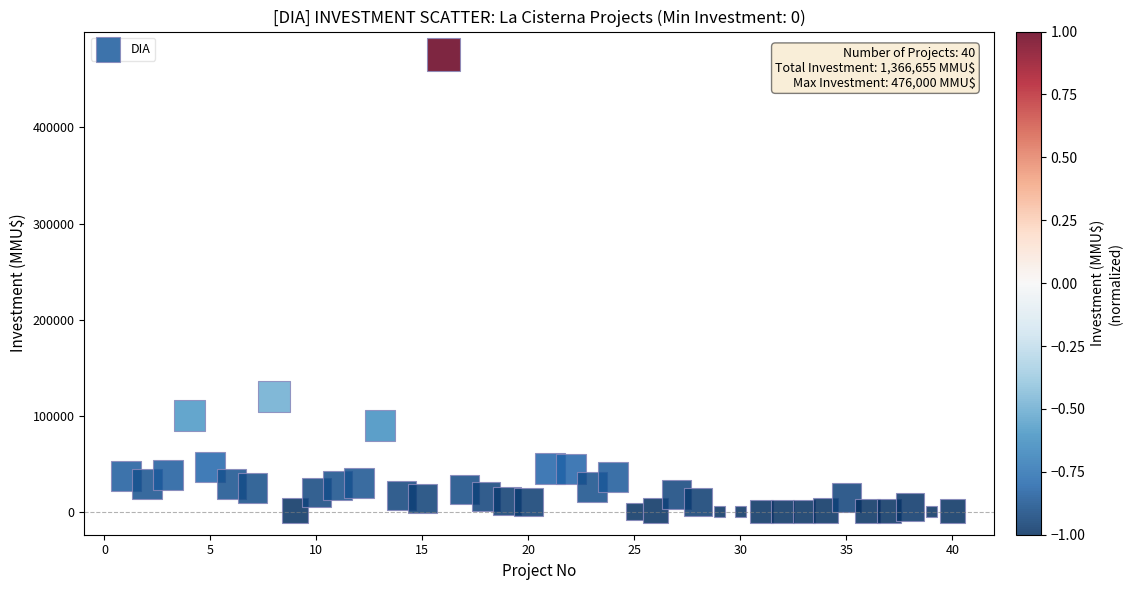

What is the range of Y values (max minus min)?

476000